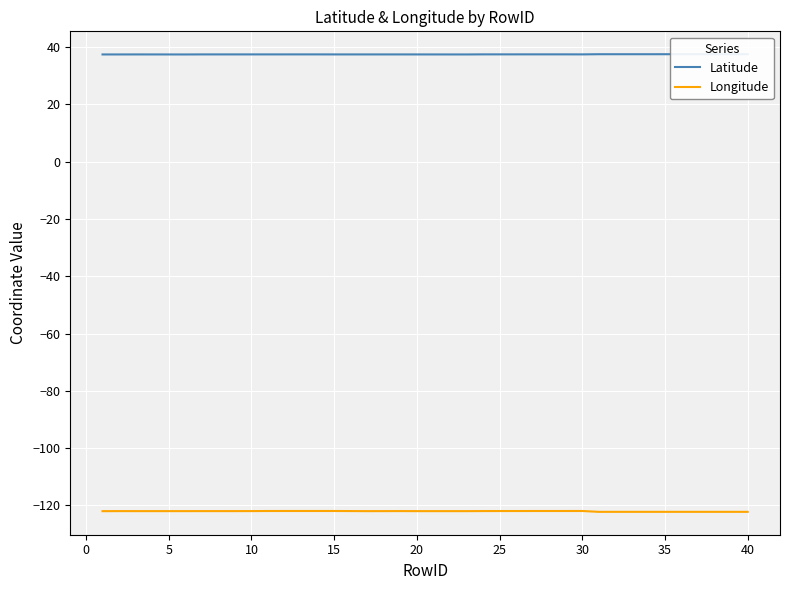

True or false: Longitude has more than 1 interior local peaks.

True